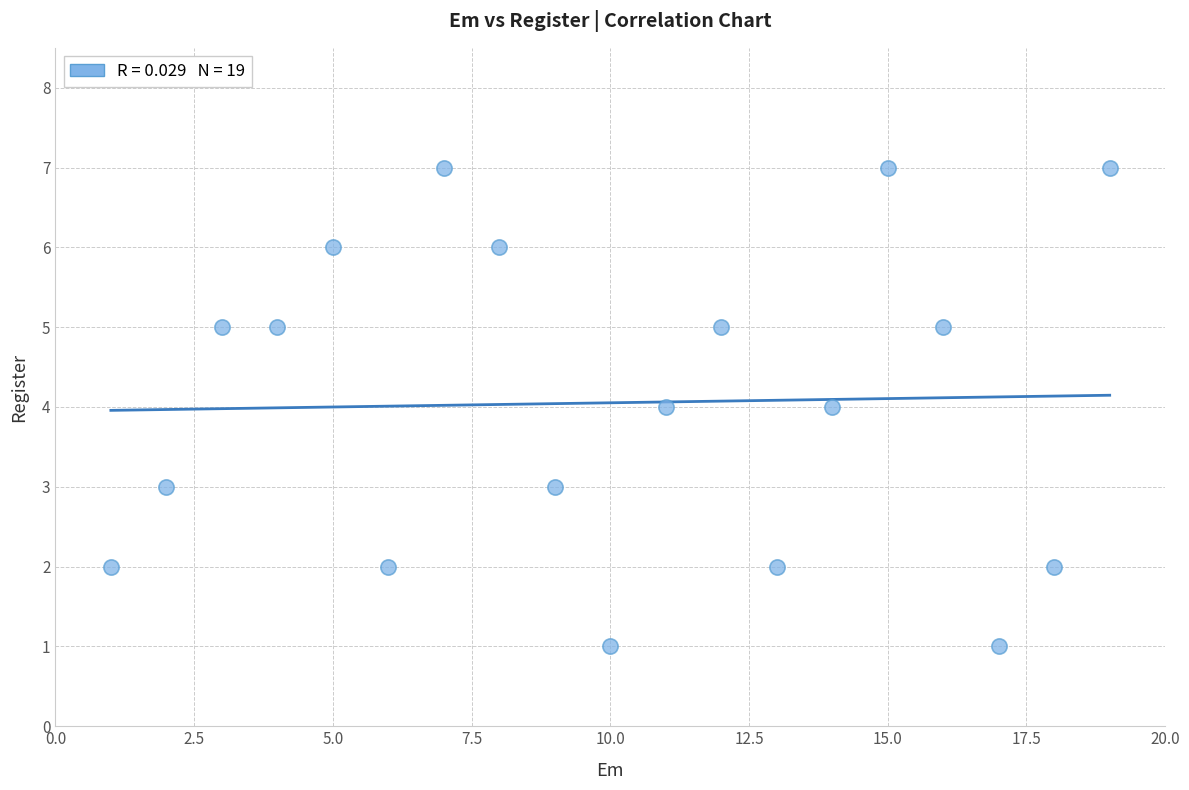

What is the range of Y values (max minus min)?

6